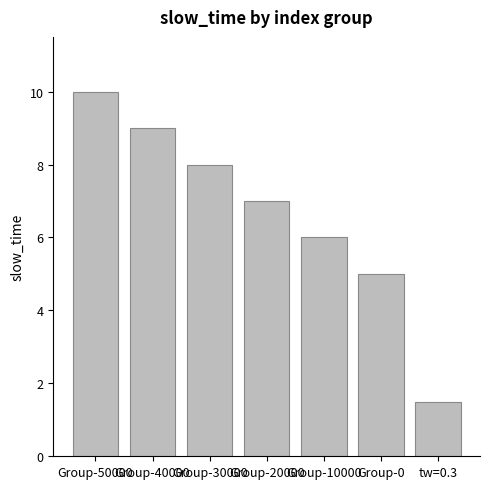

Which has a higher value, Group-40000 or Group-30000?

Group-40000